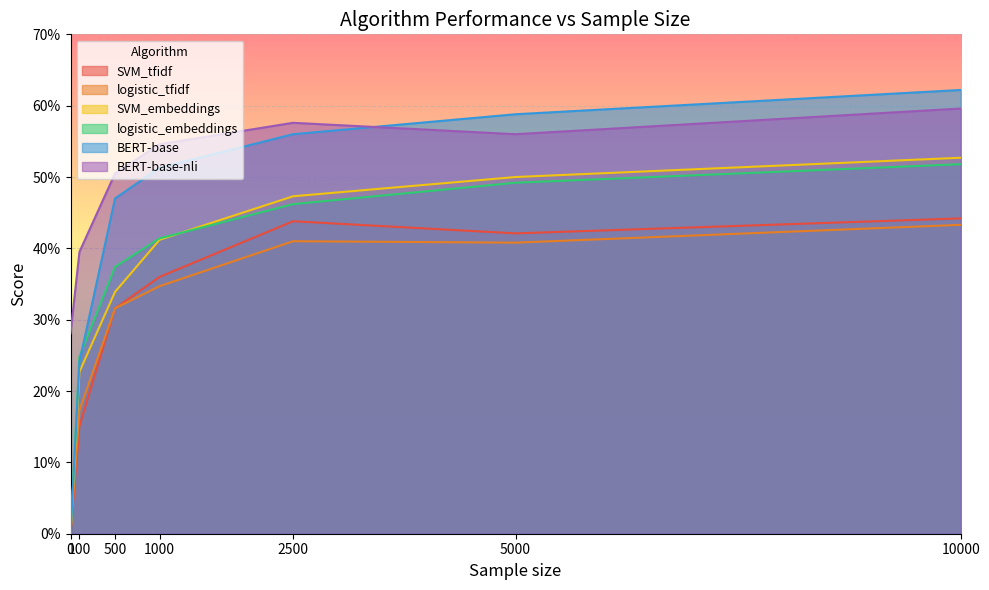

True or false: logistic_embeddings and SVM_tfidf cross at least once.

False